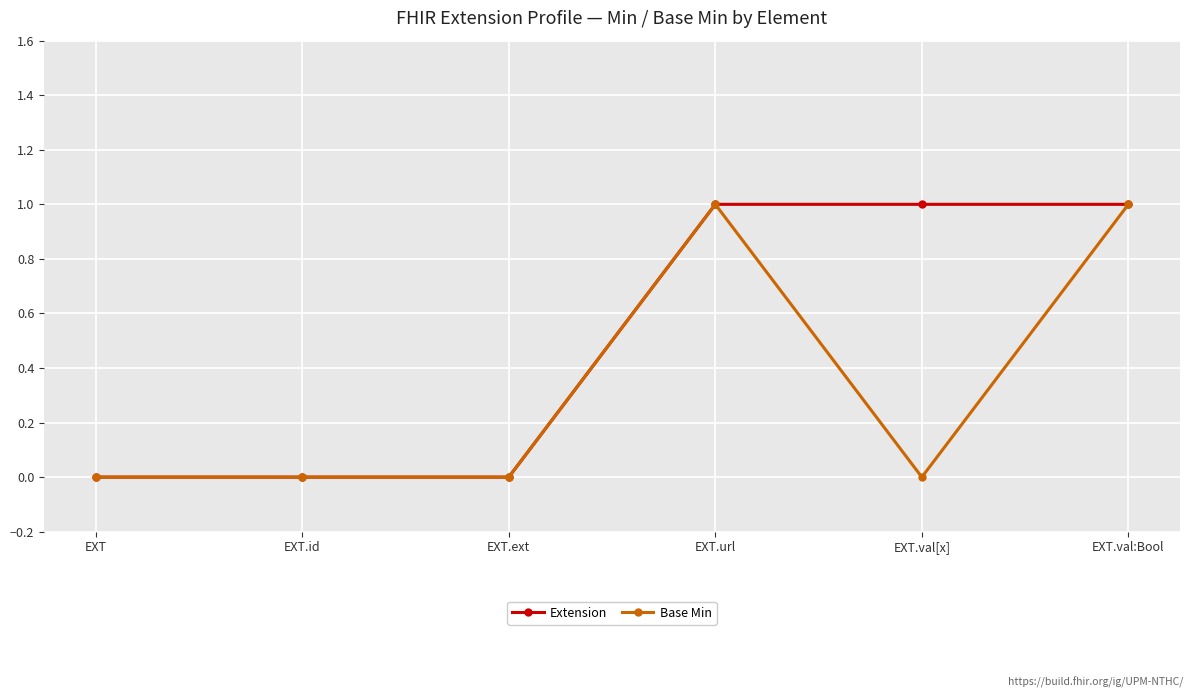

The Base Min series shows 0 at EXT.ext. True or false?

True